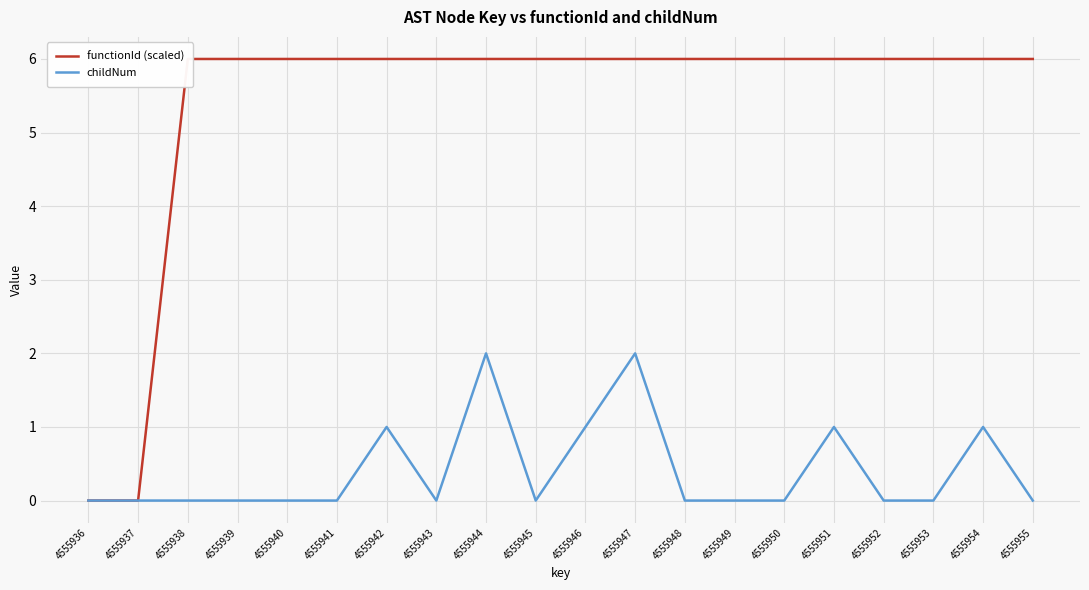

Reading left to right, what are all the values shown in this chart?

functionId (scaled): 0	0	6	6	6	6	6	6	6	6	6	6	6	6	6	6	6	6	6	6
childNum: 0	0	0	0	0	0	1	0	2	0	1	2	0	0	0	1	0	0	1	0